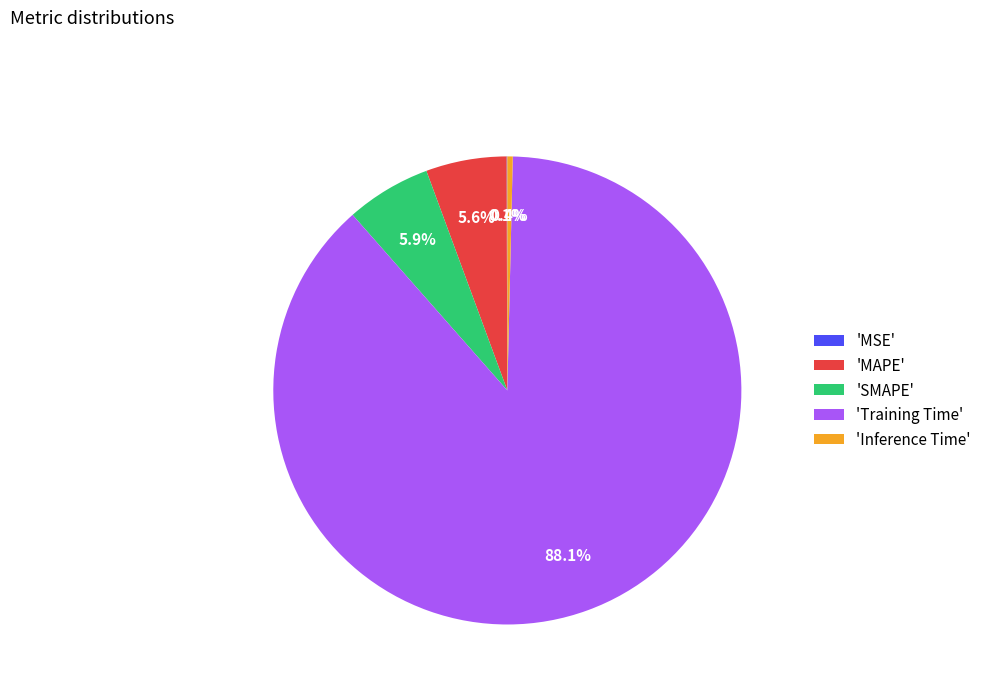

To the nearest percent, what is the average slice percentage?

20%